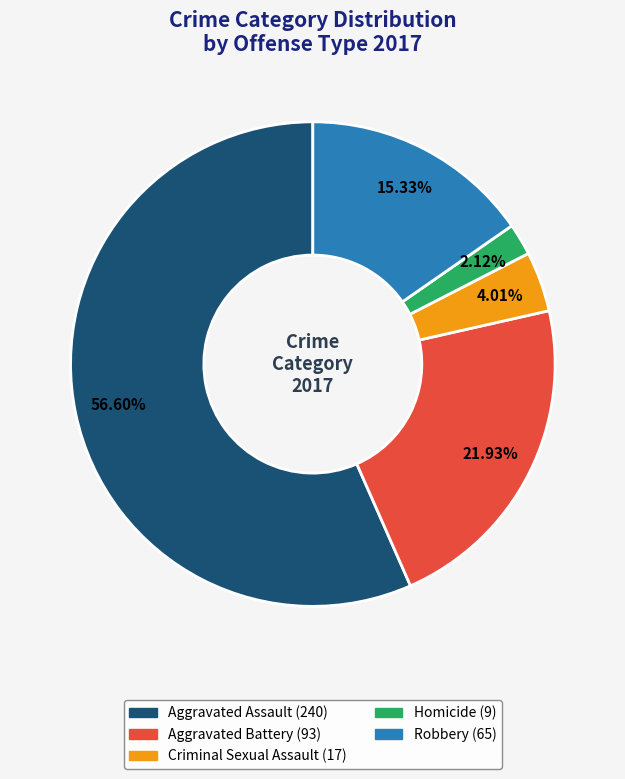

Rank the categories by value from highest to lowest.

Aggravated Assault, Aggravated Battery, Robbery, Criminal Sexual Assault, Homicide